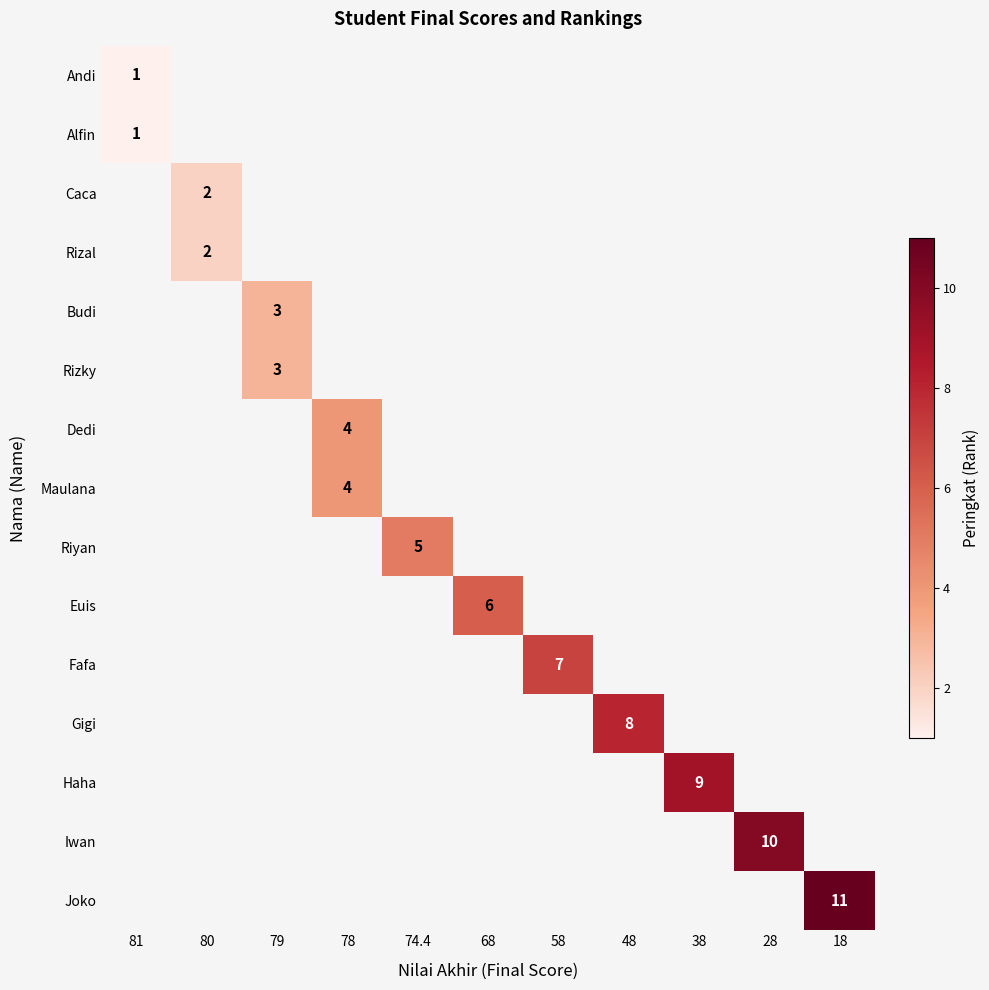

How many series are shown in this chart?

15